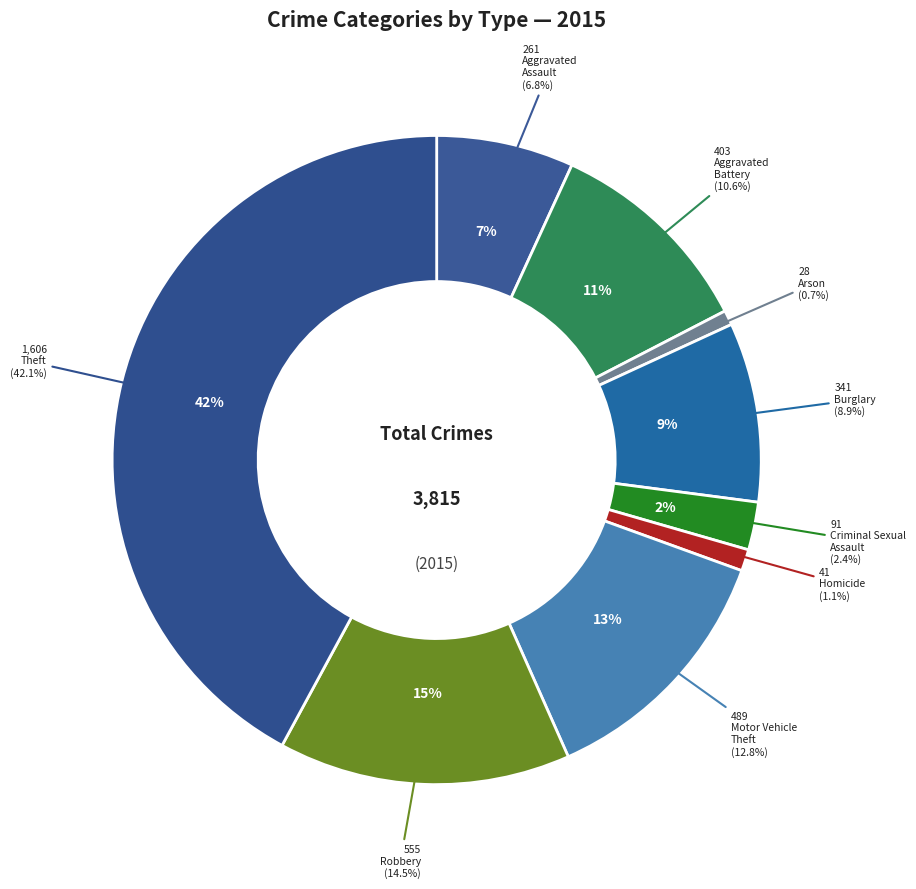

Between Robbery and Aggravated Battery, which is larger?

Robbery